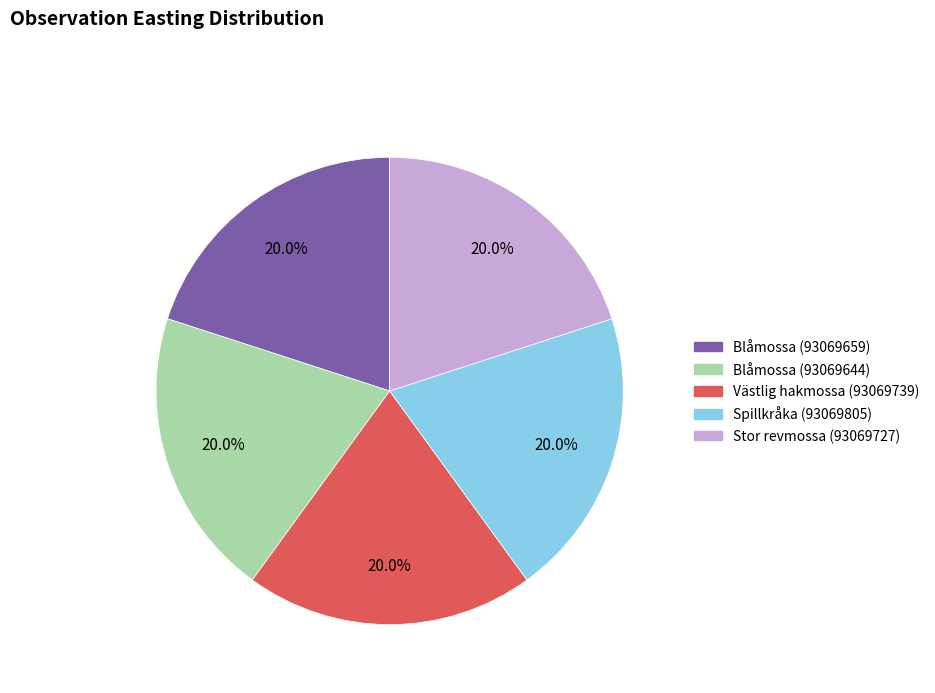

Do Blåmossa (93069644) and Stor revmossa (93069727) together represent more than half of the pie?

No